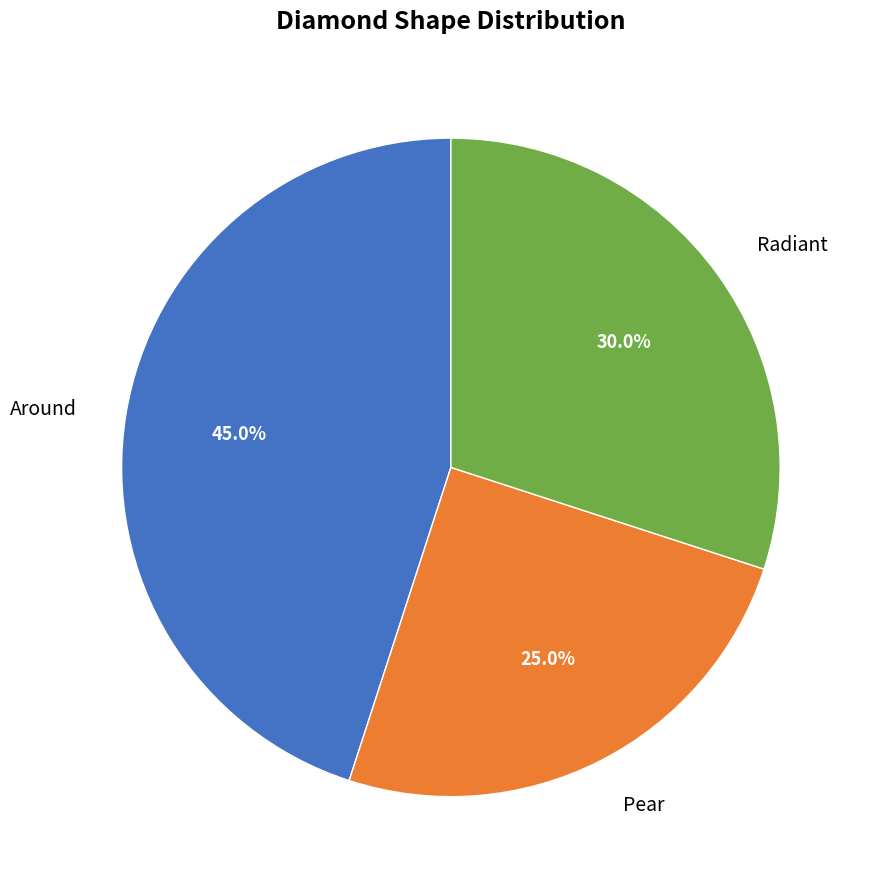

Is it true that Around is 45% of the pie?

True